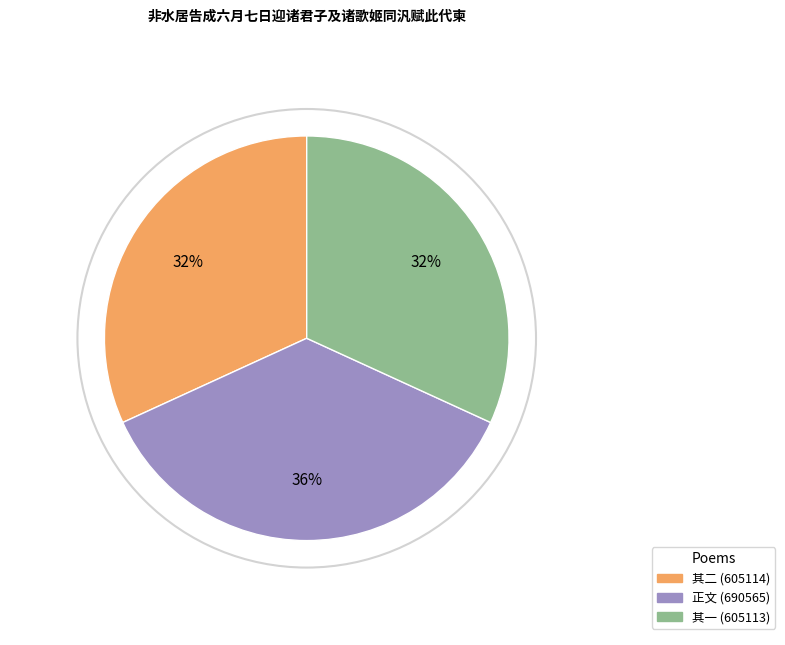

Is it true that 其二 (605114) is 40% of the pie?

False